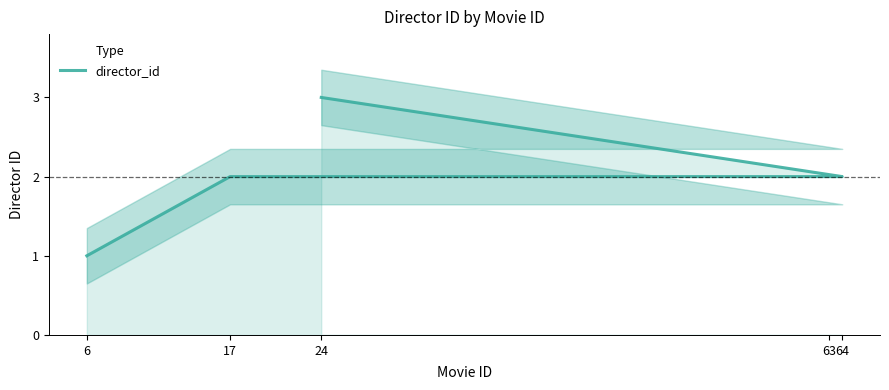

Is it true that the value at 6 is 1?

True